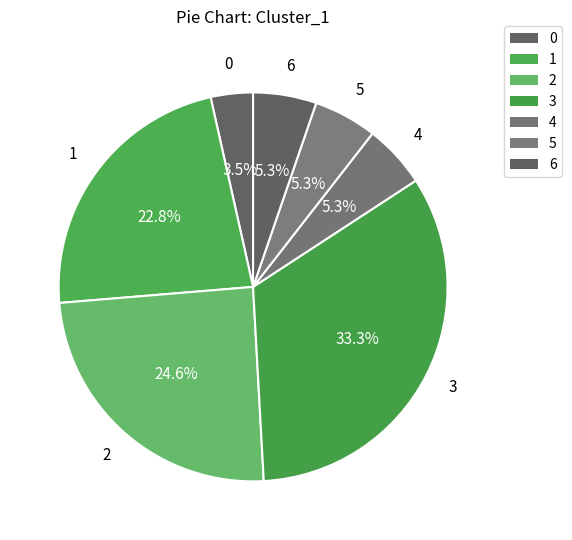

Combined, what portion of the pie is 0 and 2?

28.1%